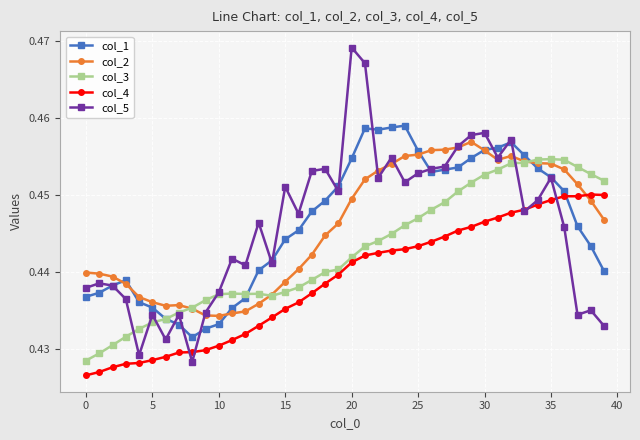

How many lines are shown in the chart?

5